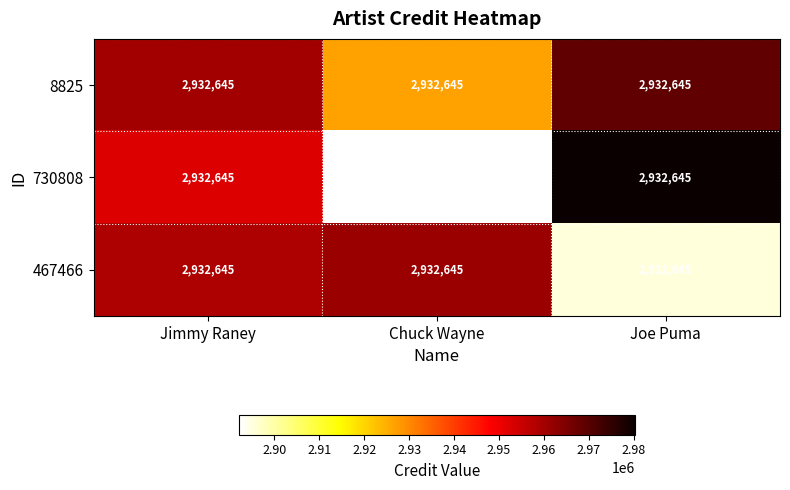

Between Jimmy Raney and Joe Puma, which series saw the biggest shift?

467466